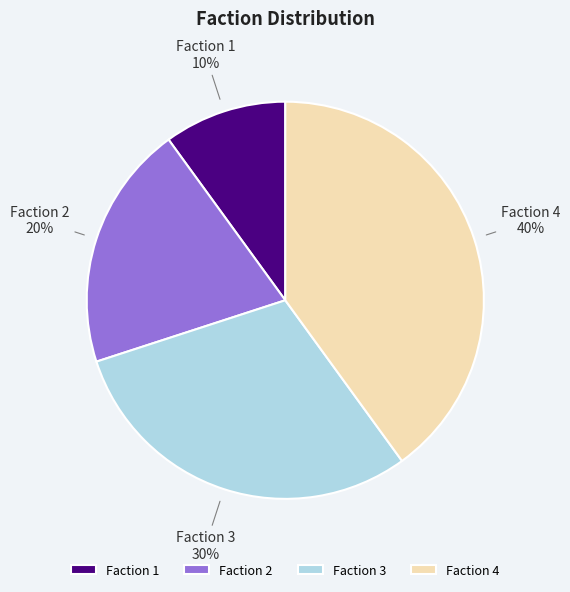

Approximately how many times larger is the value at Faction 1 compared to Faction 3?

0.3